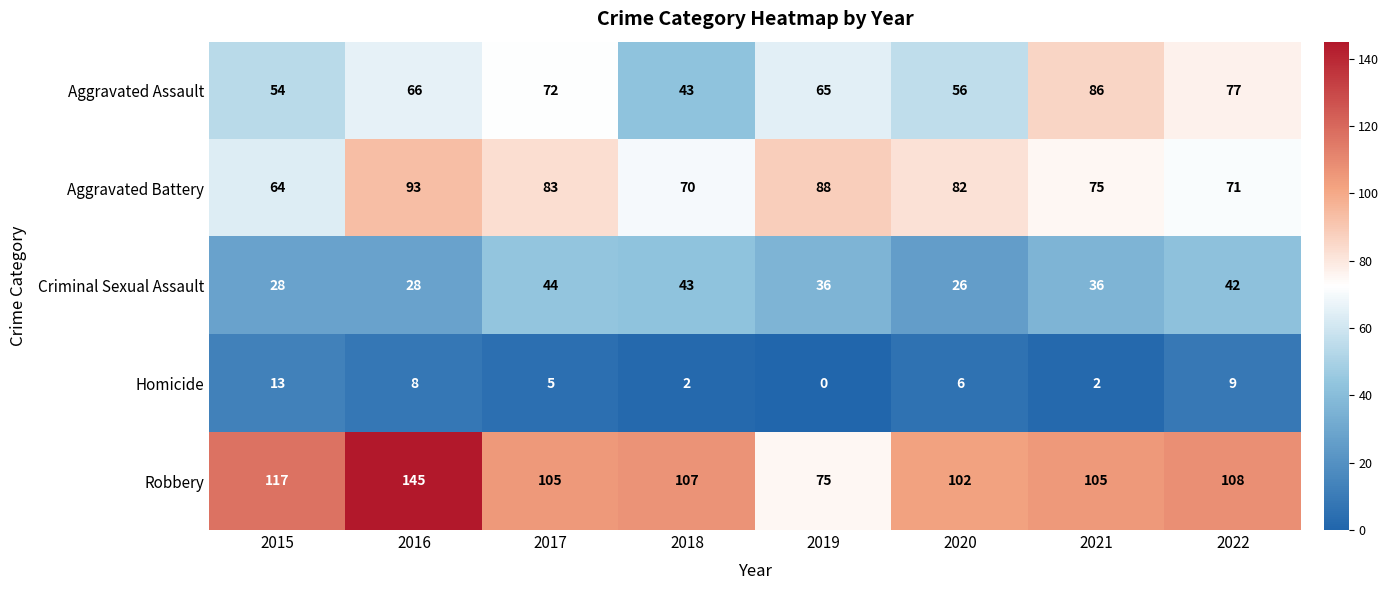

Rank the categories by Aggravated Assault value from highest to lowest.

2021, 2022, 2017, 2016, 2019, 2020, 2015, 2018